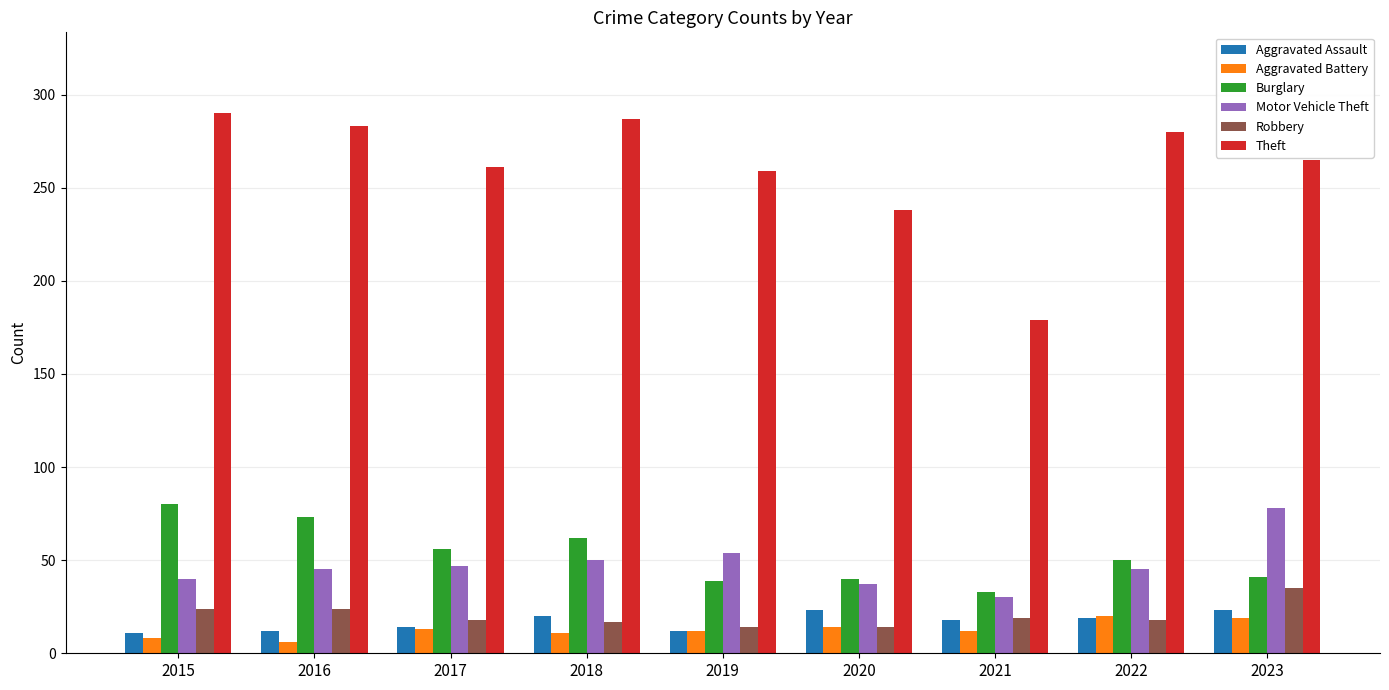

Is the value of Aggravated Battery at 2018 greater than the value of Aggravated Assault at 2023?

No